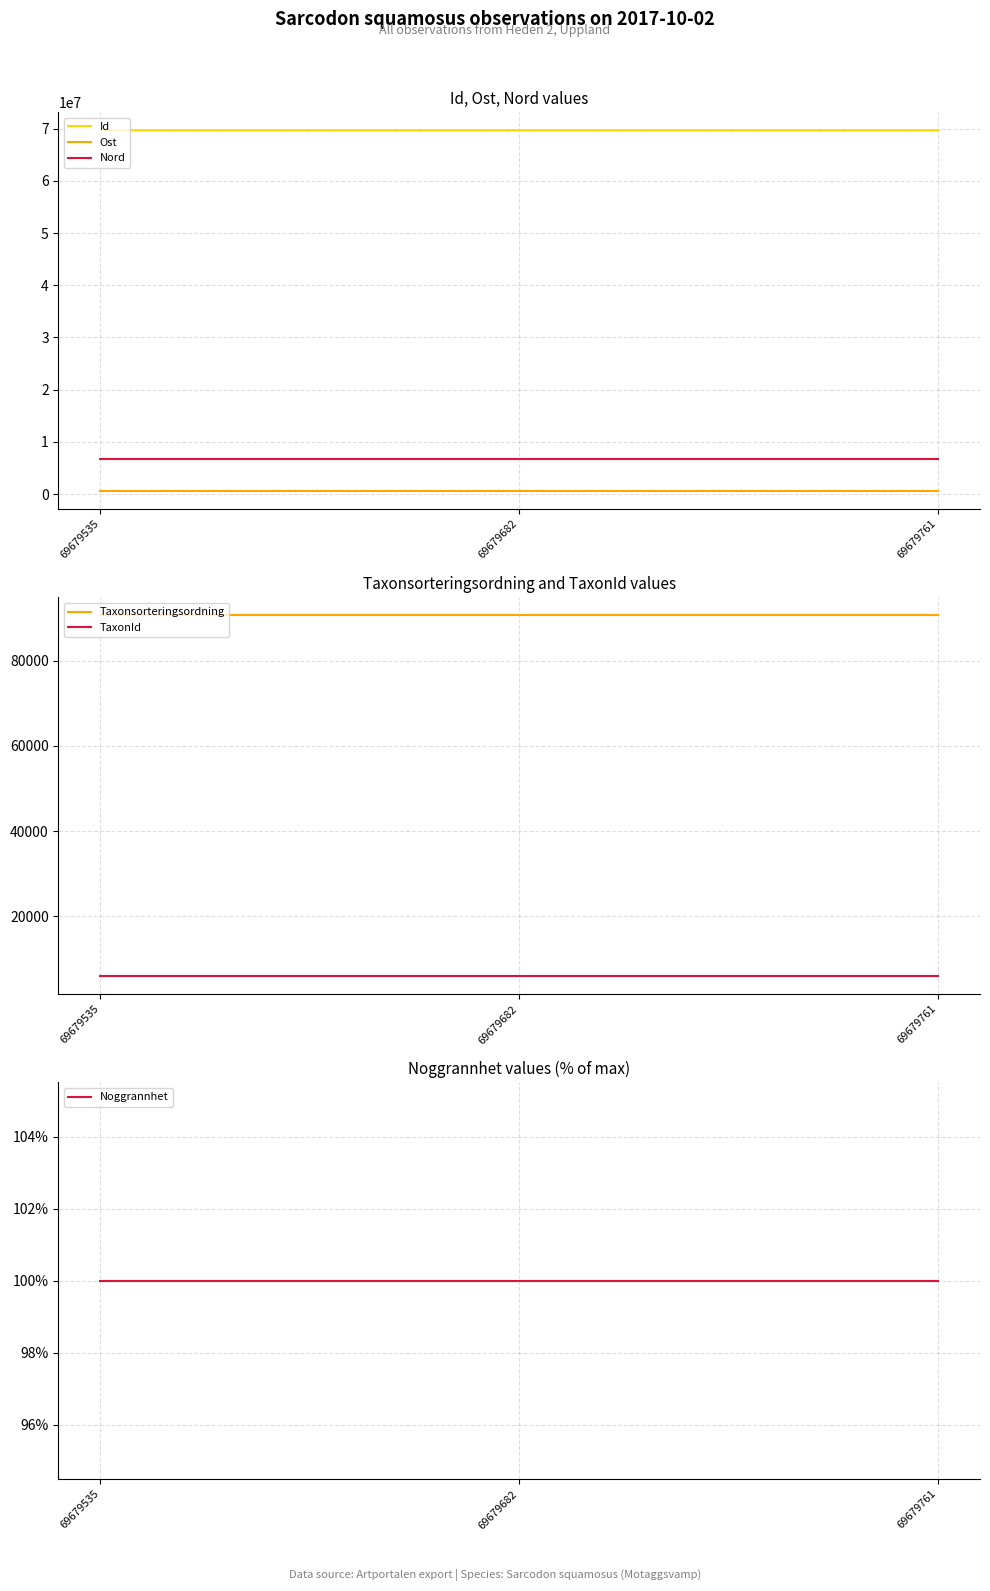

How many distinct data groups are displayed?

6